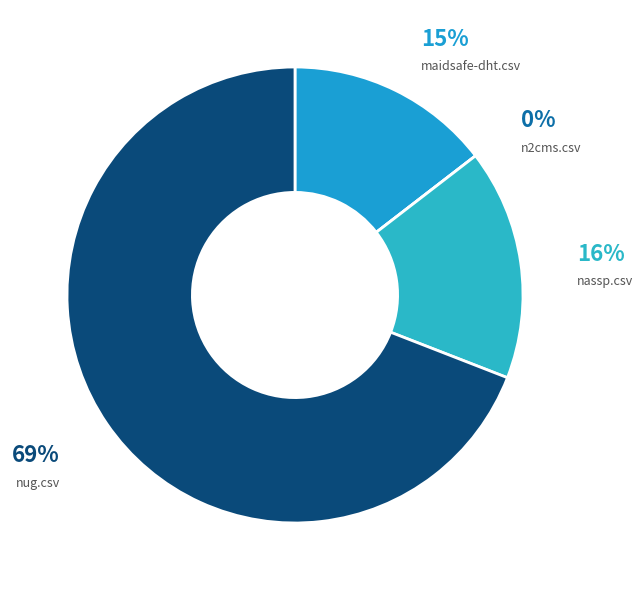

True or false: n2cms.csv accounts for 0% of the total.

True